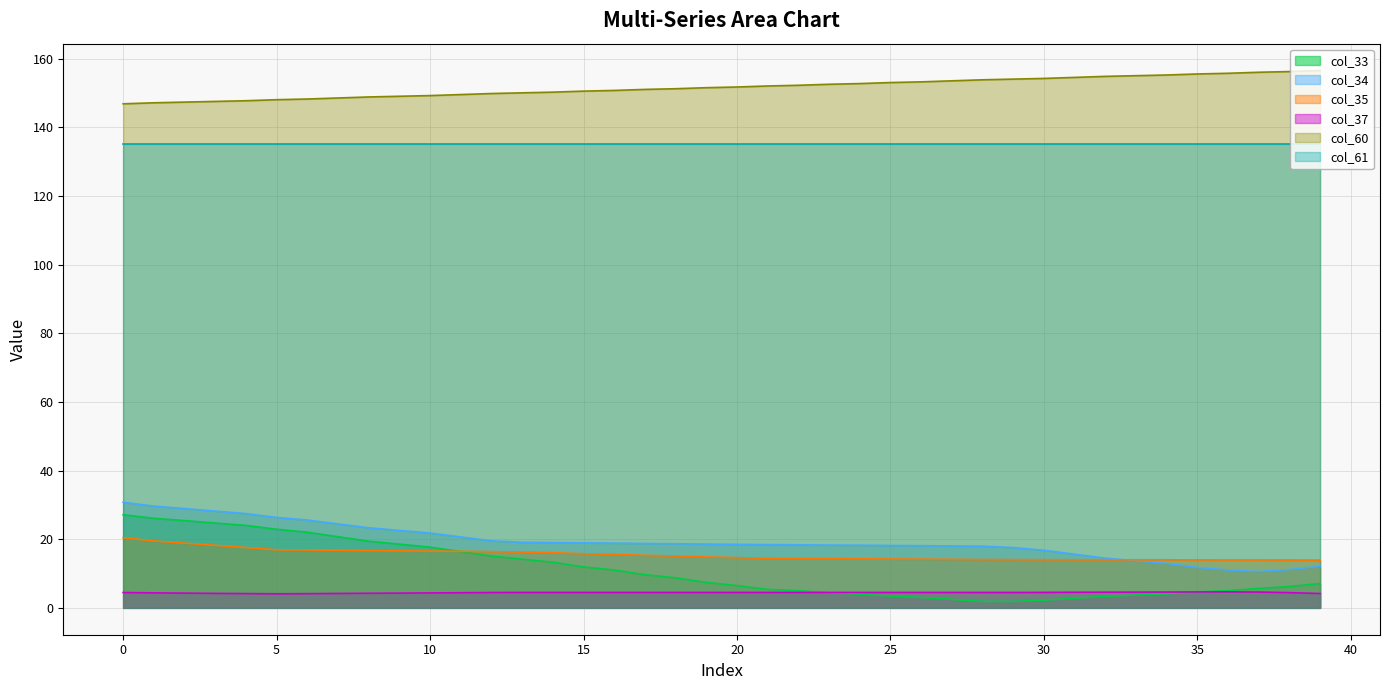

At how many categories does at least one series exceed 101?

40